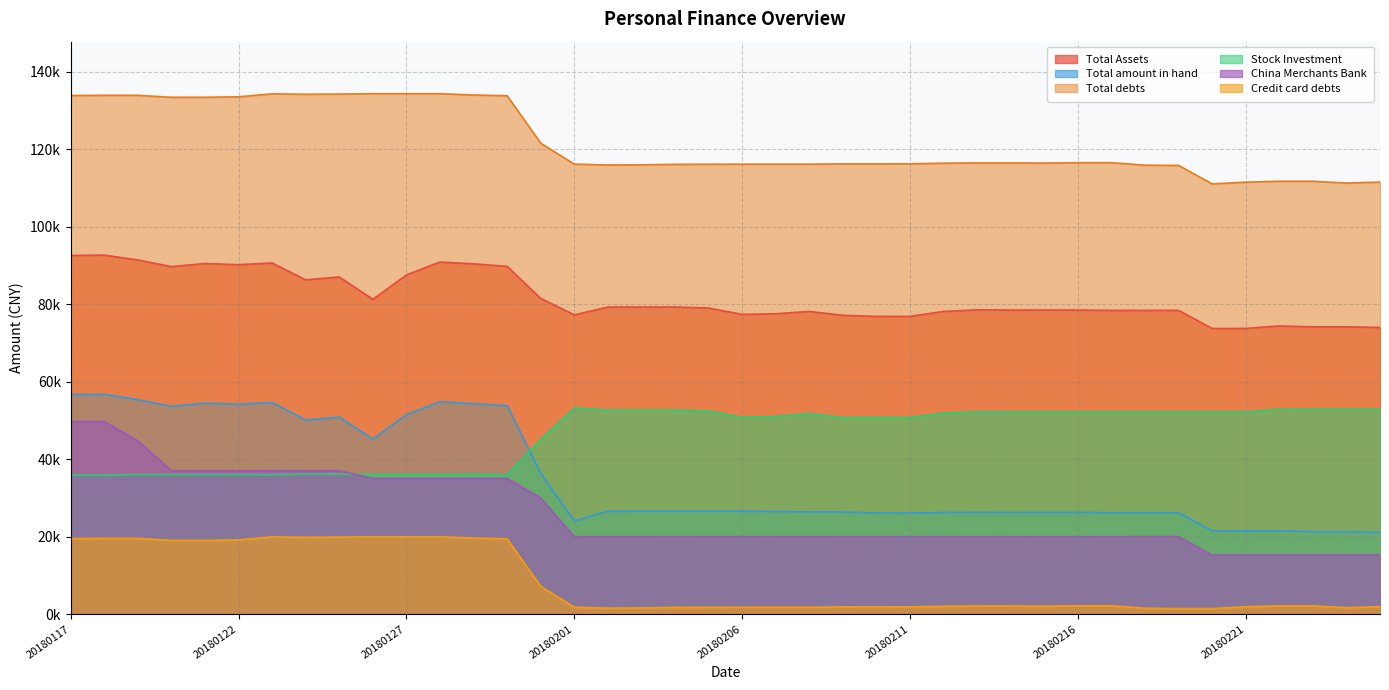

Does the chart have visible grid lines?

Yes